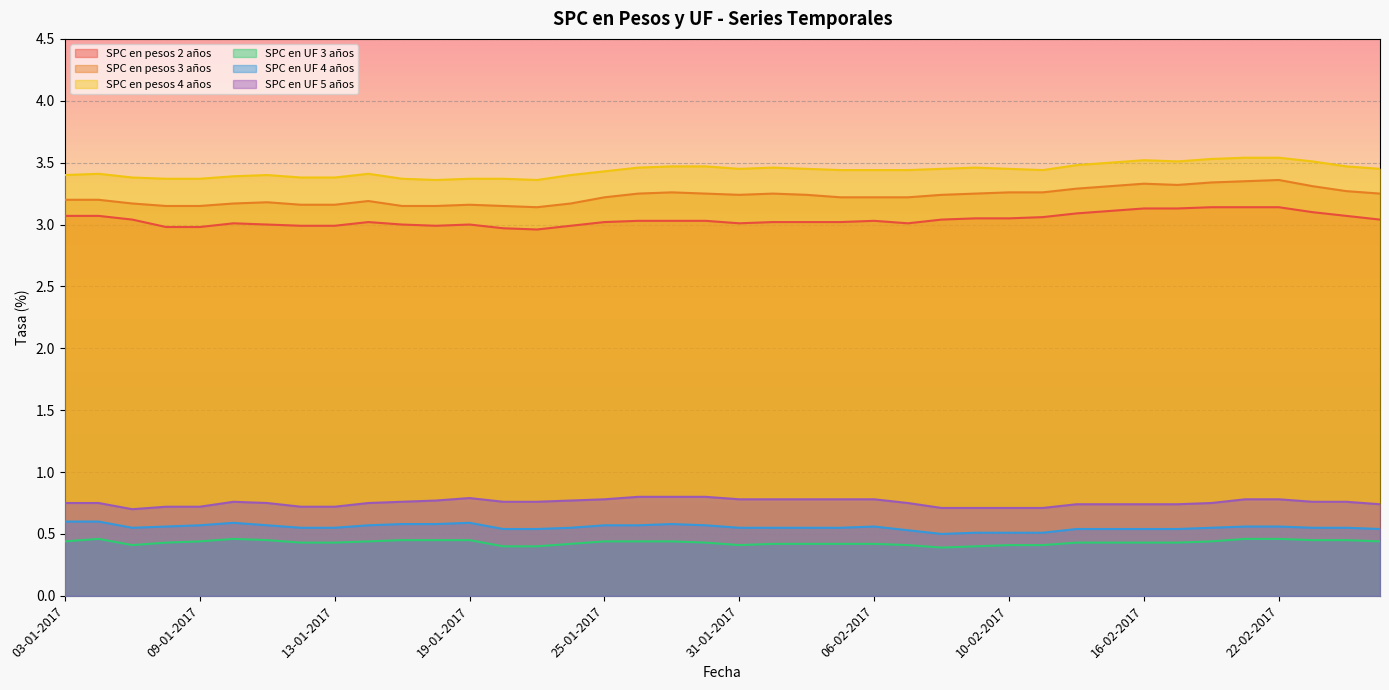

True or false: SPC en UF 5 años has a value of 1.2 at 15-02-2017.

False